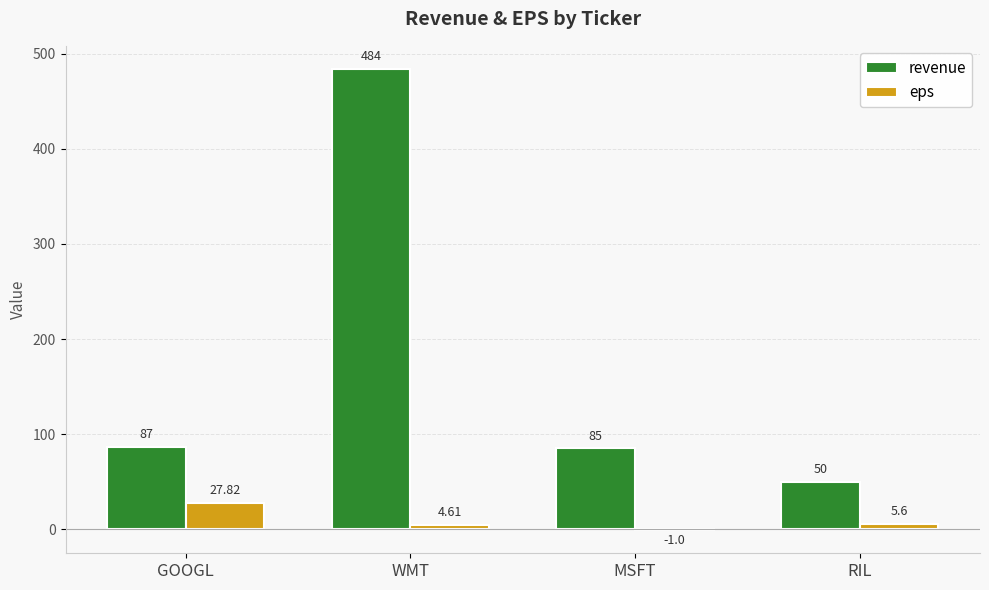

At which category is the sum across all series the highest?

WMT